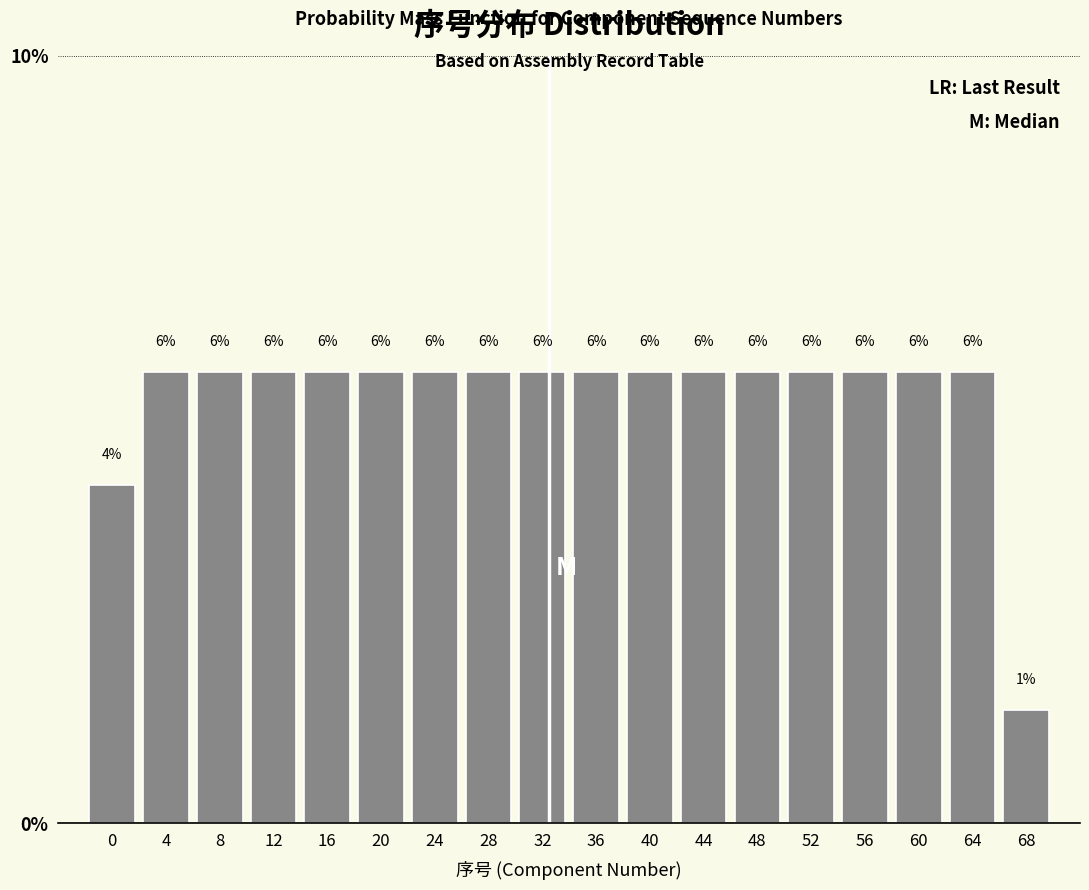

How many bars are there in total?

18